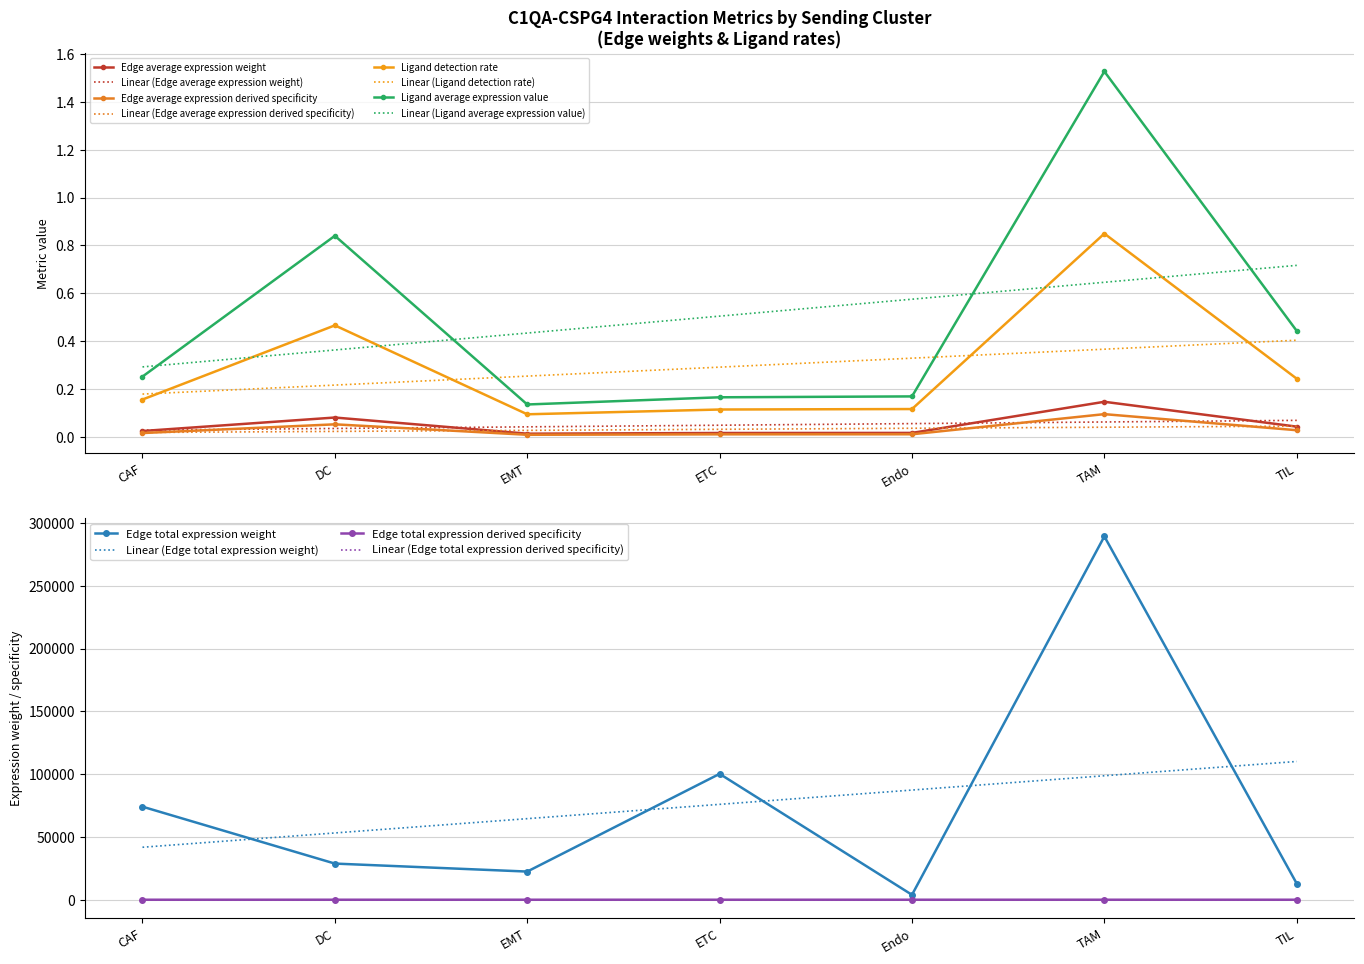

True or false: Edge total expression derived specificity and Edge average expression derived specificity intersect in this chart.

True